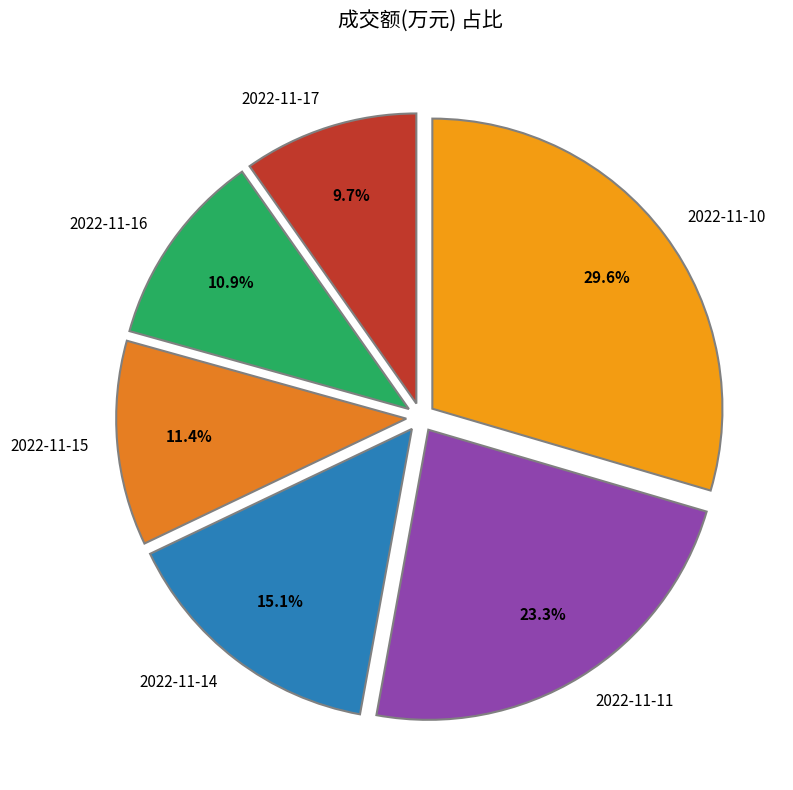

Which category has the smallest portion of the pie?

2022-11-17